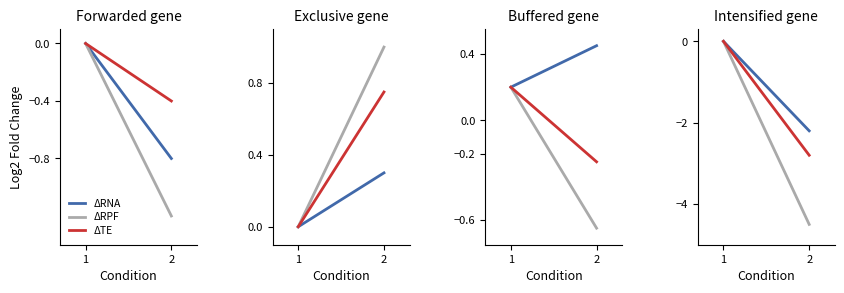

Which series changed the most between 1 and 2?

ΔRPF